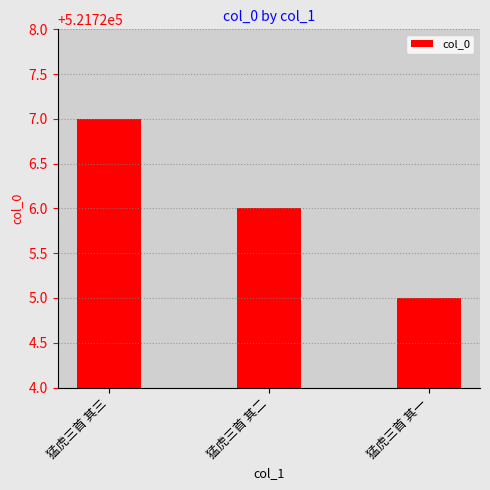

Reading right to left, list all the values displayed in this chart.

521725	521726	521727